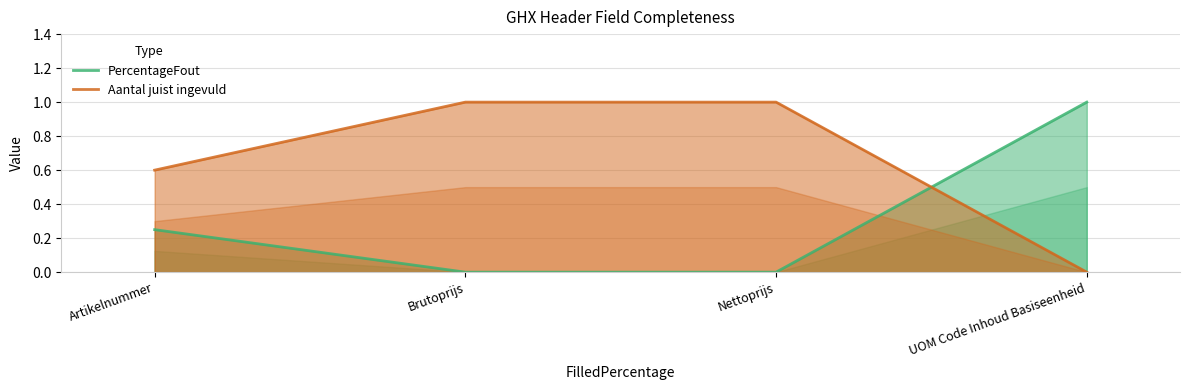

How many lines are shown in the chart?

2